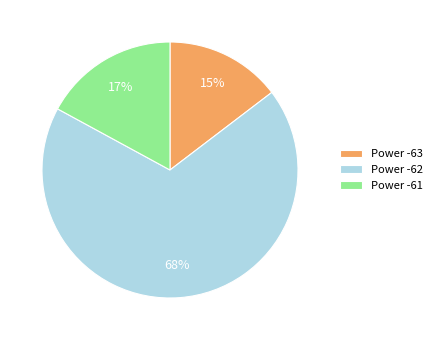

The Power -61 slice represents 25% of the pie. True or false?

False